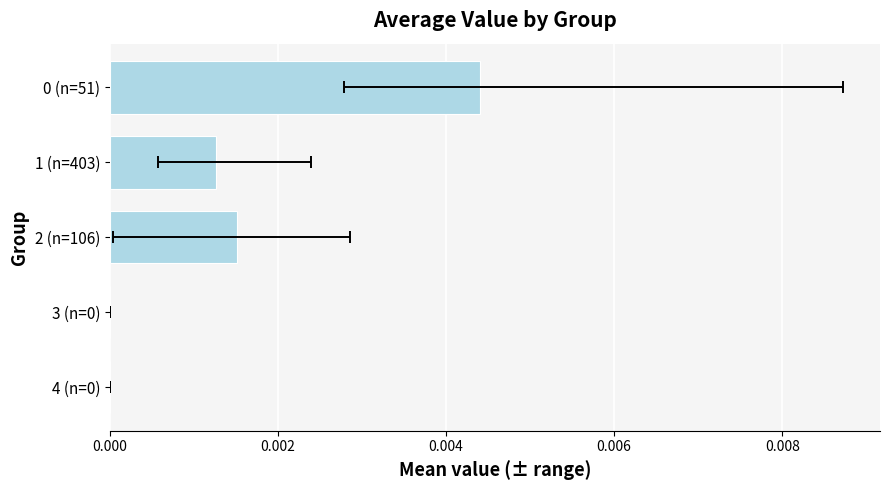

Does the chart contain stacked bars?

No